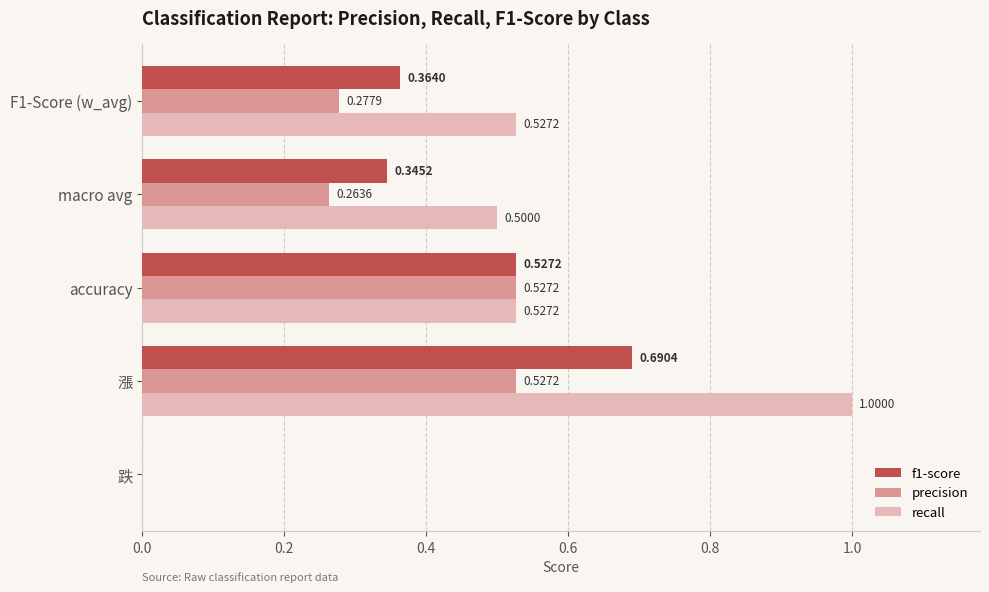

What are all the series names shown in the legend?

f1-score, precision, recall